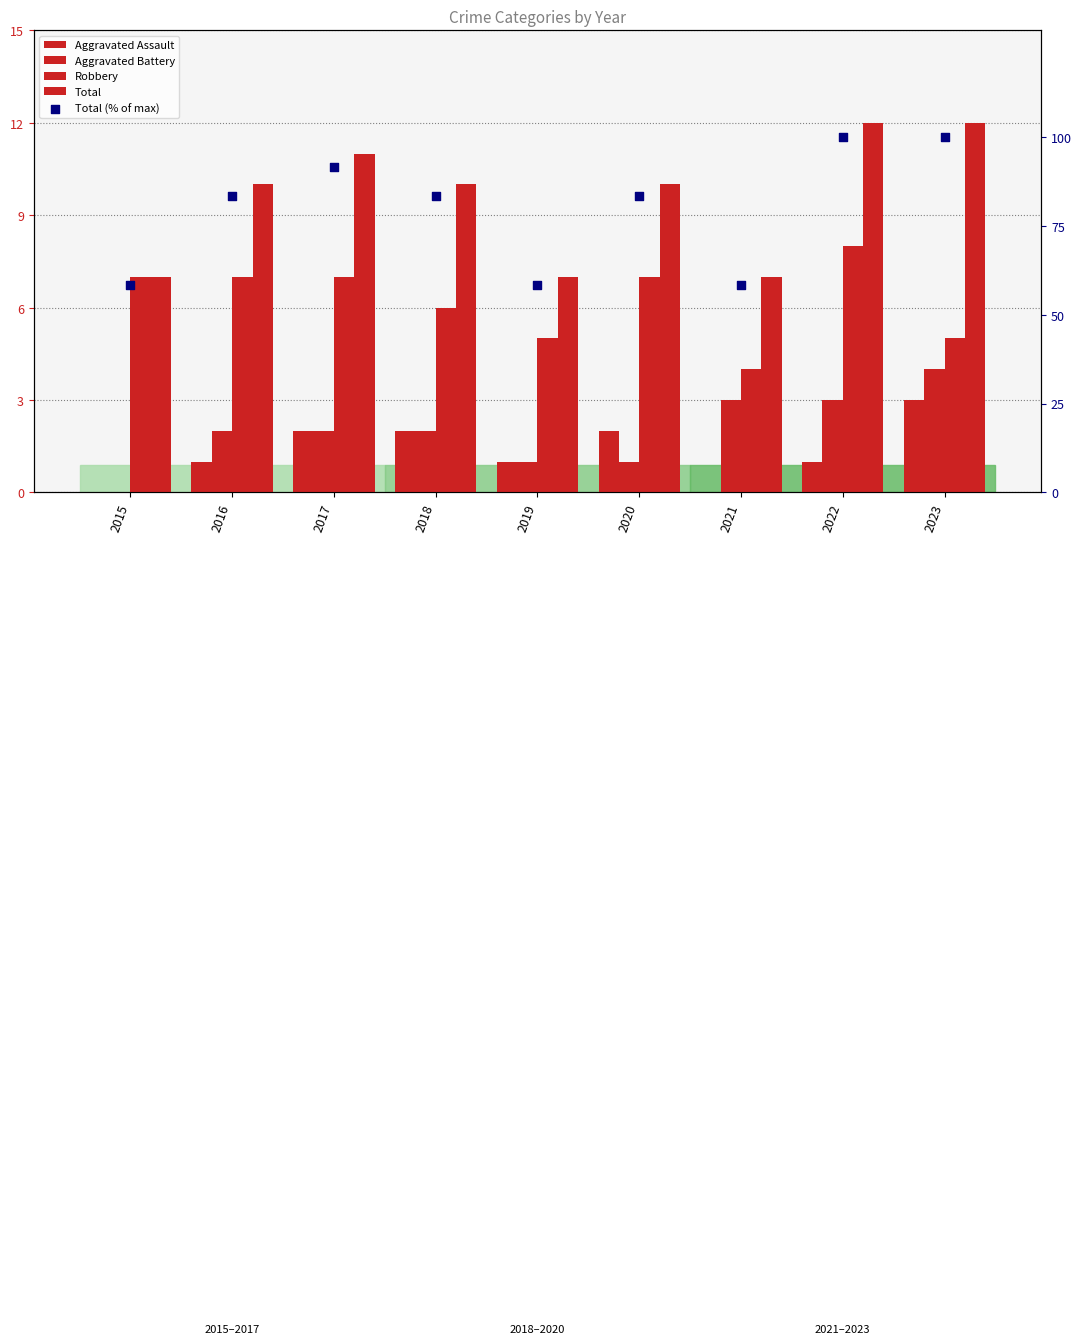

At how many categories does at least one series exceed 28?

9